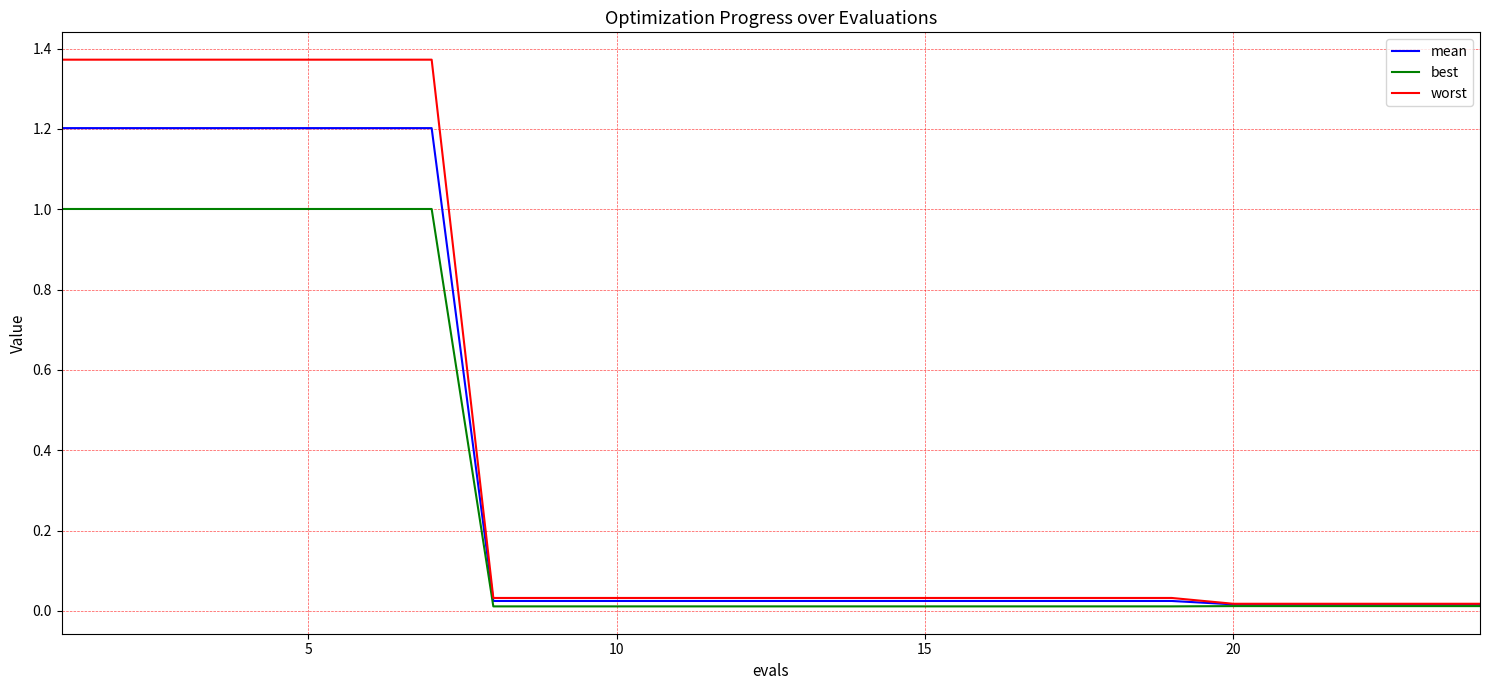

What is the maximum value for best?

1.0